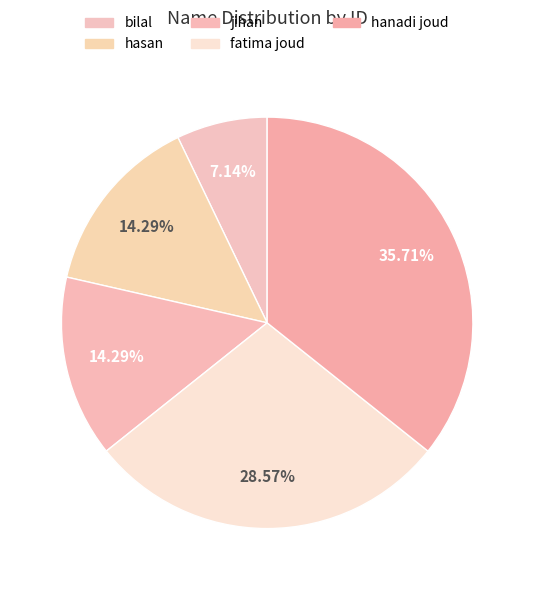

How many segments does this pie chart have?

5